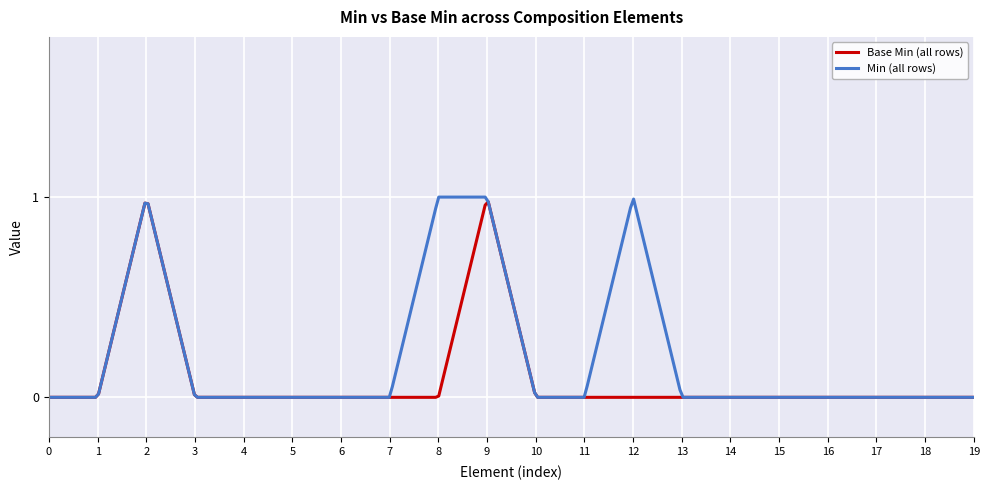

List the series in order of their overall mean, lowest first.

Base Min (all rows), Min (all rows)